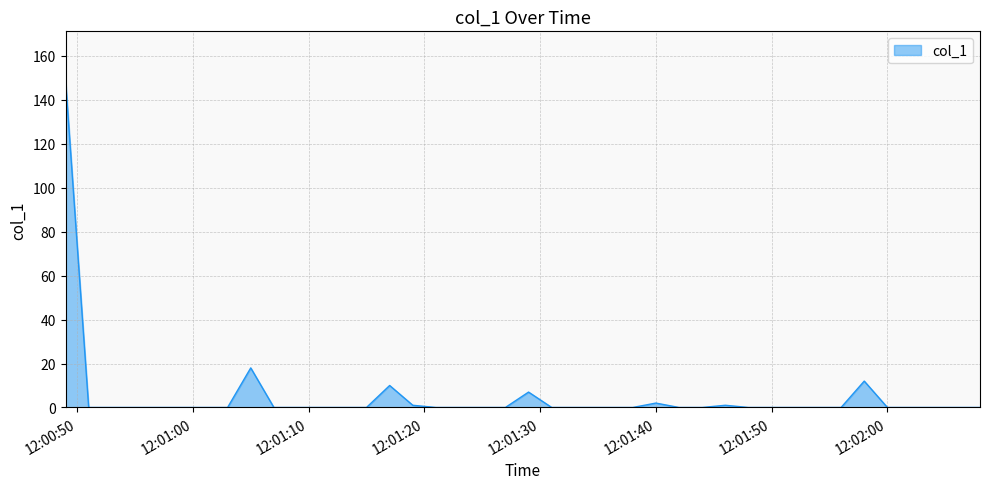

What is the difference between the maximum and minimum values?

148.8